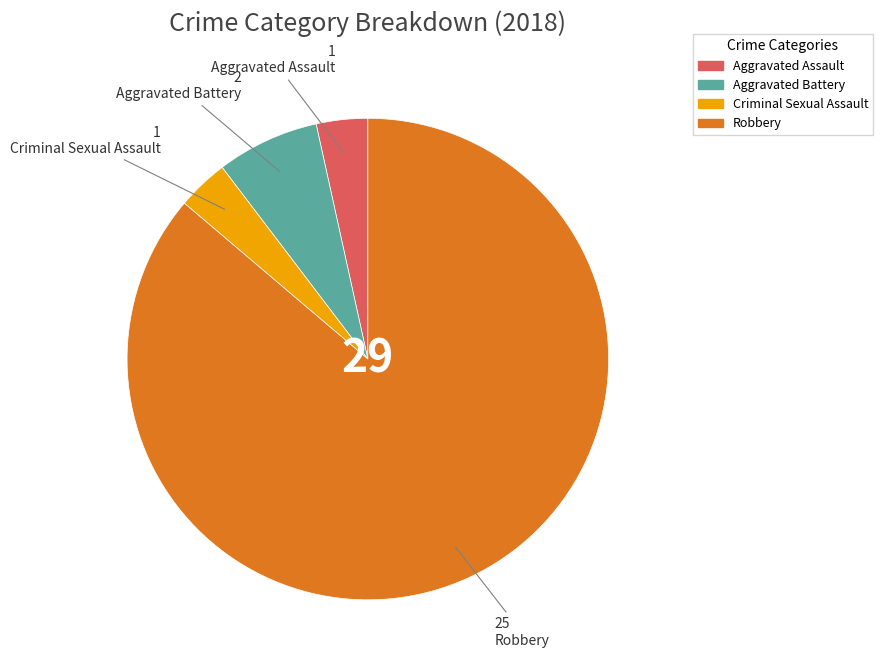

Is the sum of Robbery and Aggravated Battery greater than half?

Yes